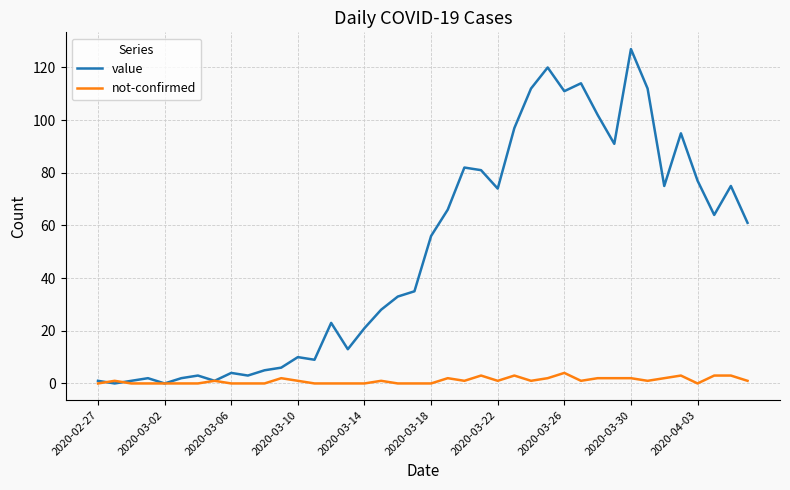

Which series has the widest spread of values?

value